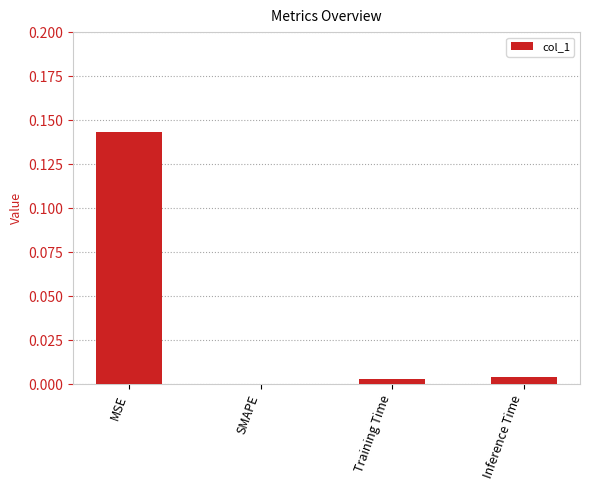

Which label corresponds to the largest value in the chart?

MSE